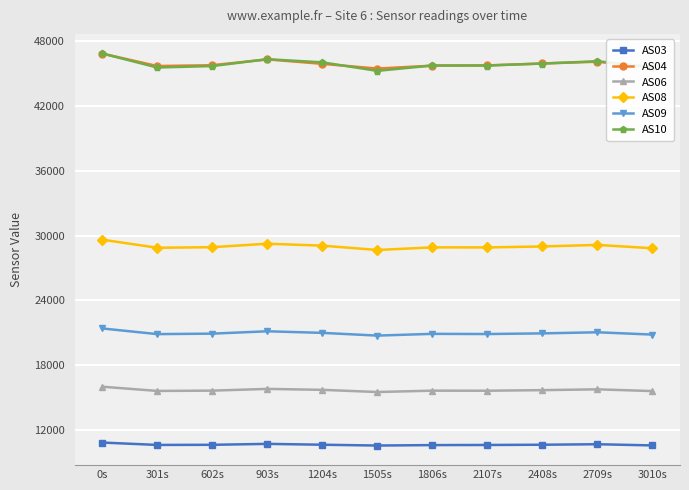

What is the label of the 5th point from the left?

1204s